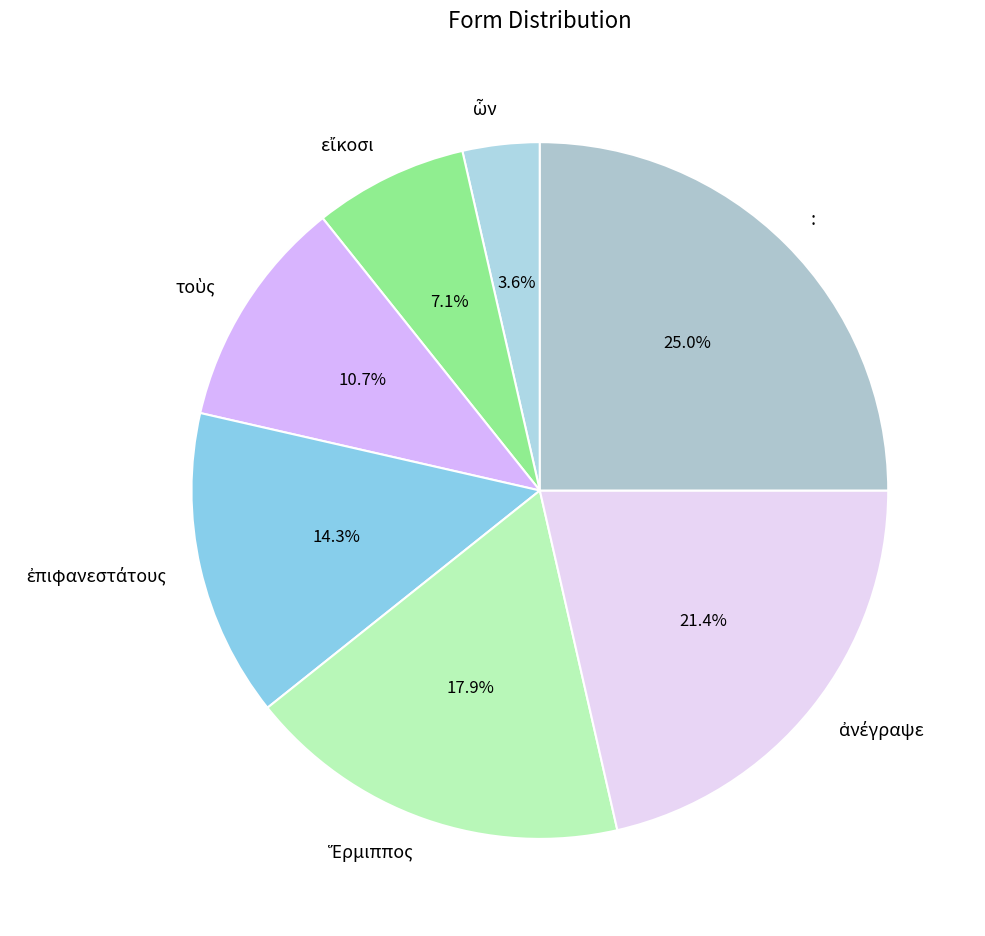

Which category has the biggest portion of the pie?

: